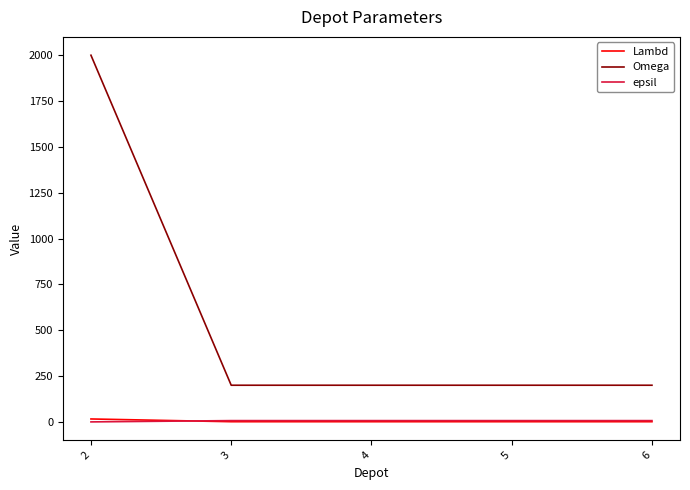

What is the maximum value shown in the chart?

2000